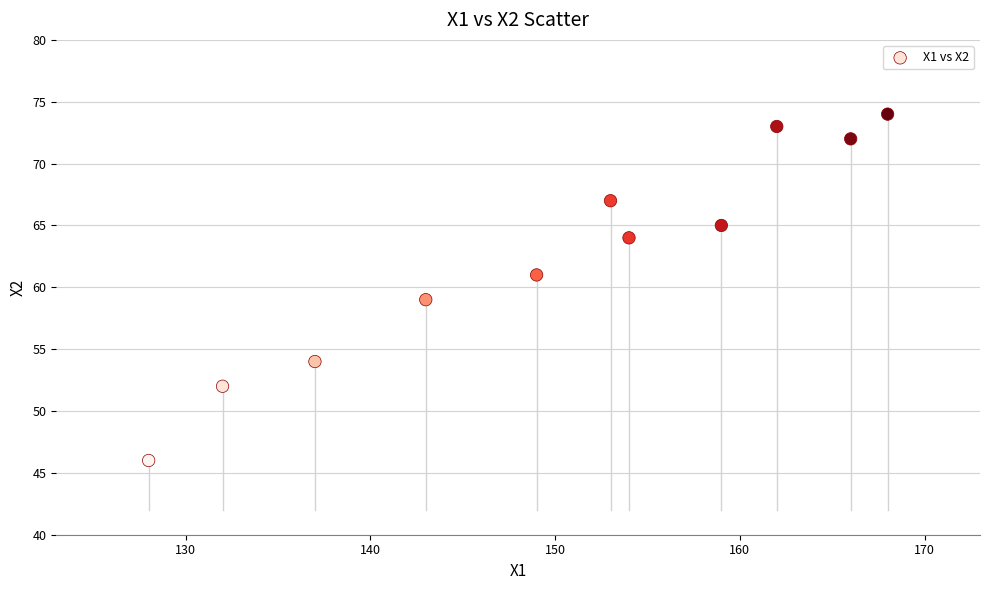

What is the average Y value?

62